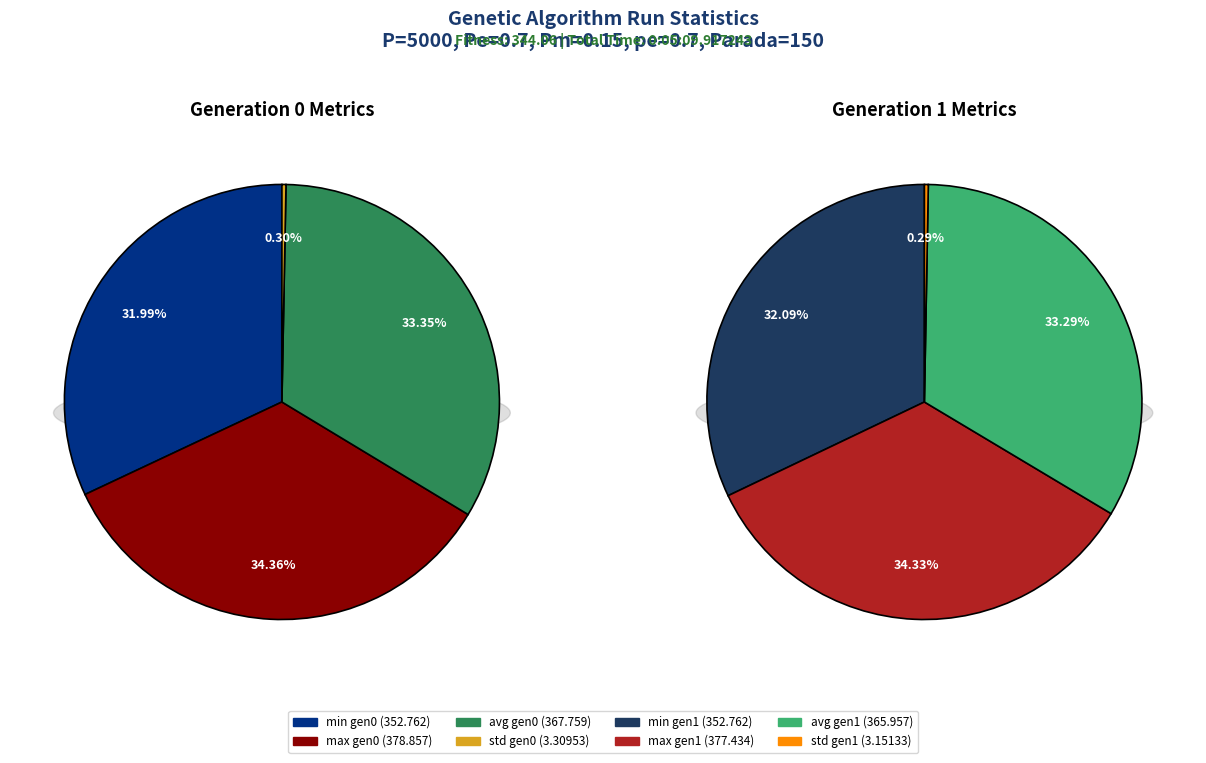

What is the total percentage of max and min?

66.3%